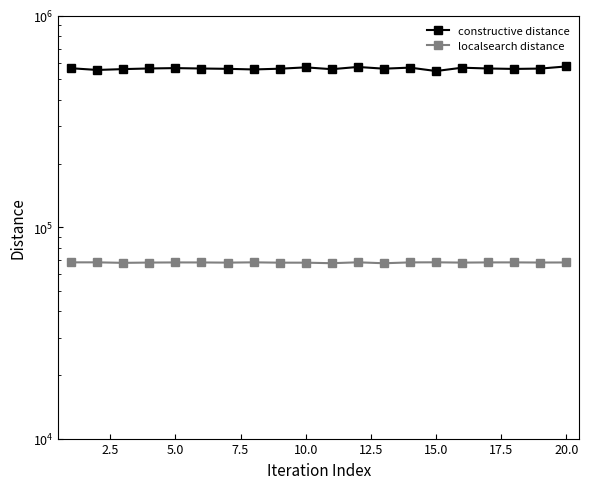

True or false: localsearch distance has a value of 115916 at 12.5.

False